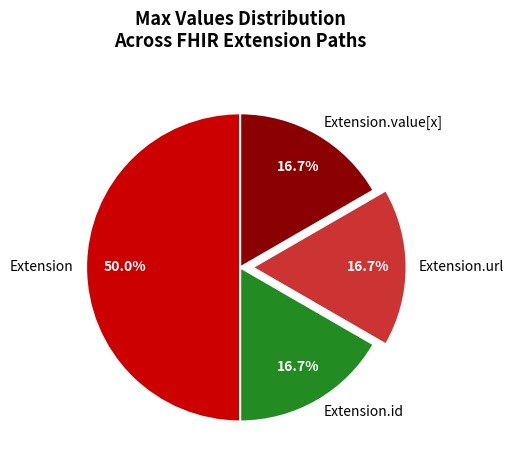

How many slices are in this pie chart?

4